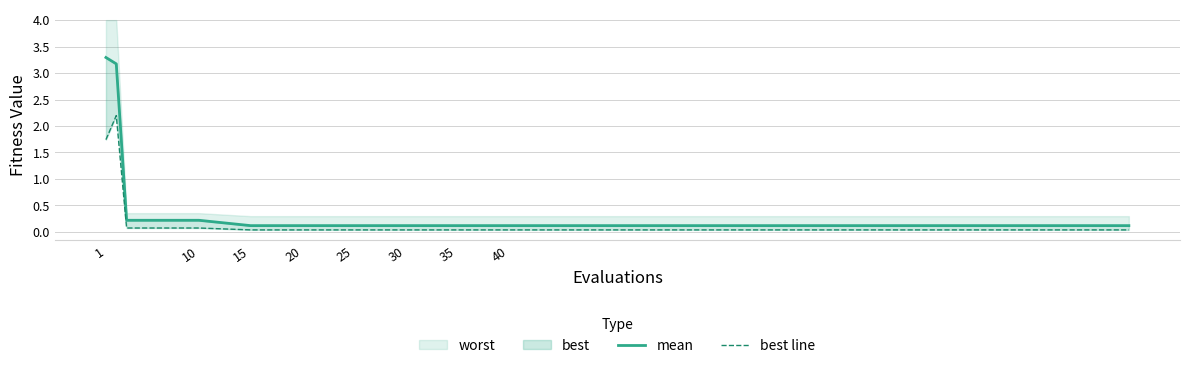

The value of best line at 30 is 0.0. True or false?

False